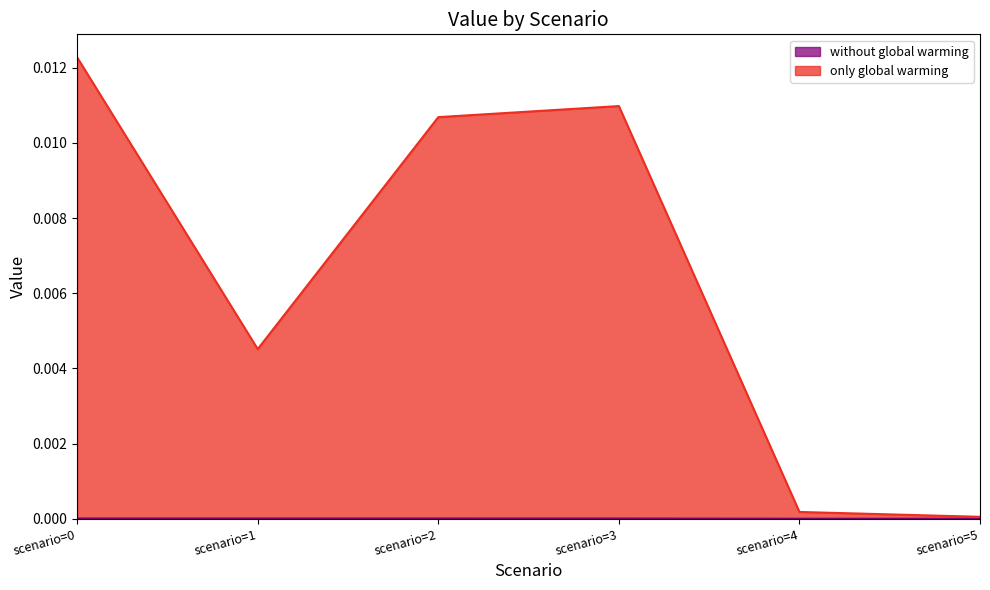

At which label does without global warming reach its minimum?

scenario=4